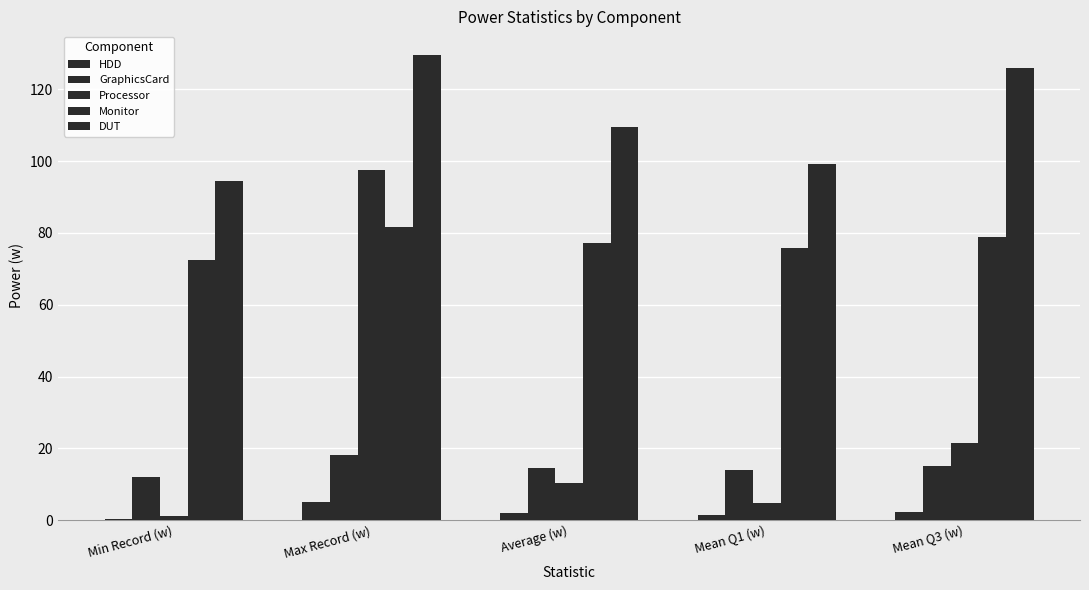

Reading left to right, what are all the values shown in this chart?

HDD: 0.4	5.0	1.9	1.4	2.3
GraphicsCard: 12.1	18.1	14.6	13.9	15.2
Processor: 1.2	97.6	10.4	4.7	21.5
Monitor: 72.3	81.6	77.2	75.7	78.8
DUT: 94.6	129.7	109.6	99.2	125.8